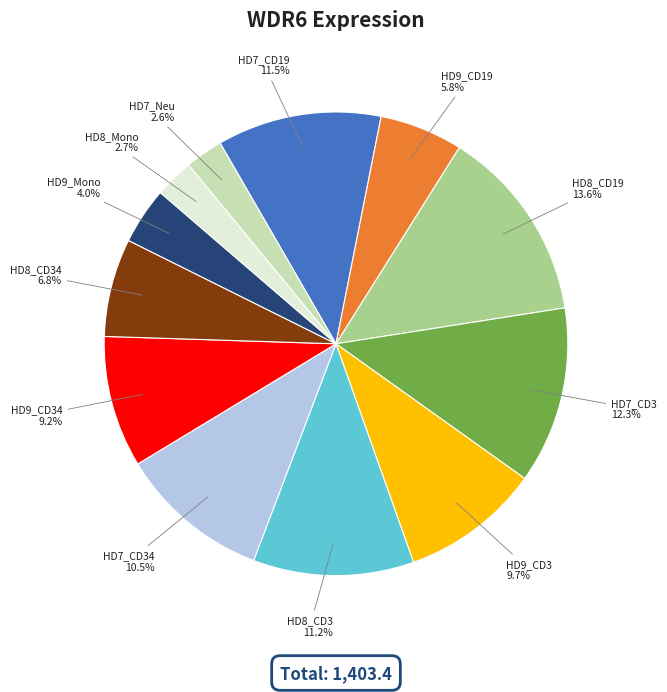

Which has a higher value, HD7_CD3 or HD7_CD34?

HD7_CD3